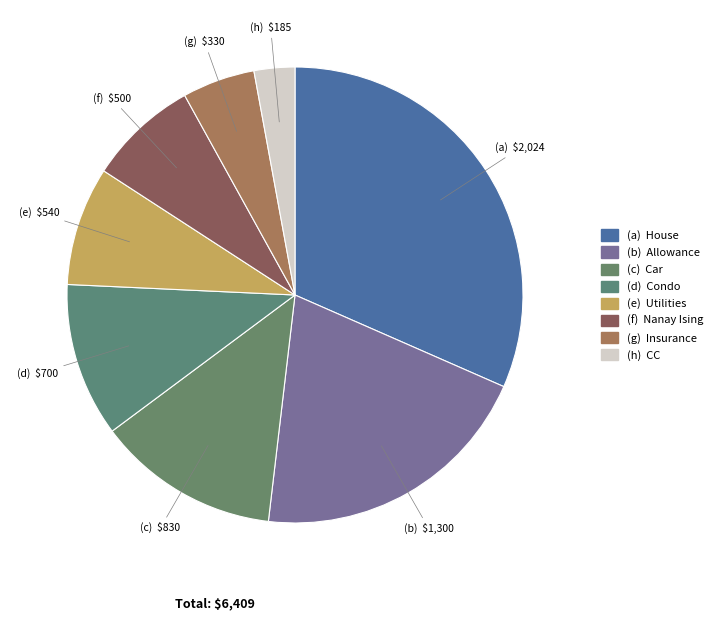

How many slices are in this pie chart?

8